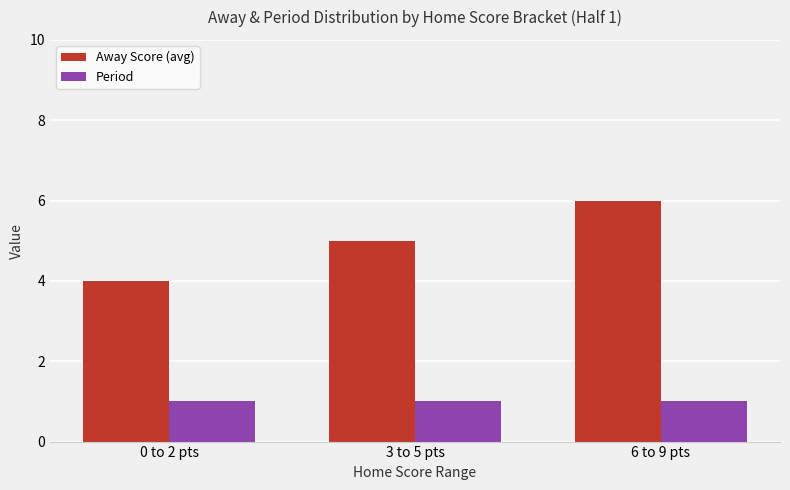

Which series has the largest range (max minus min)?

Away Score (avg)